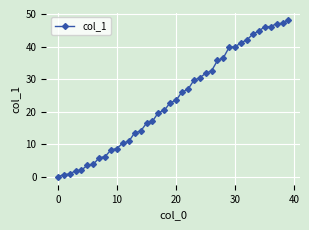

What is the value of the 25th point from the left?

30.4